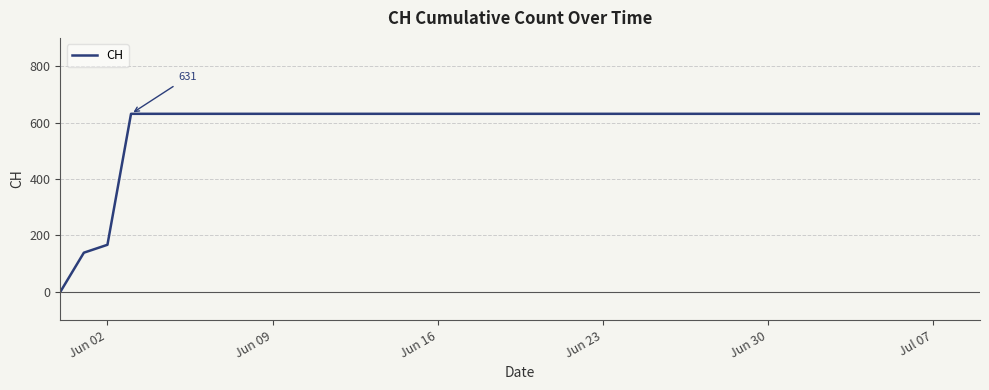

What is the difference between the maximum and minimum values?

631